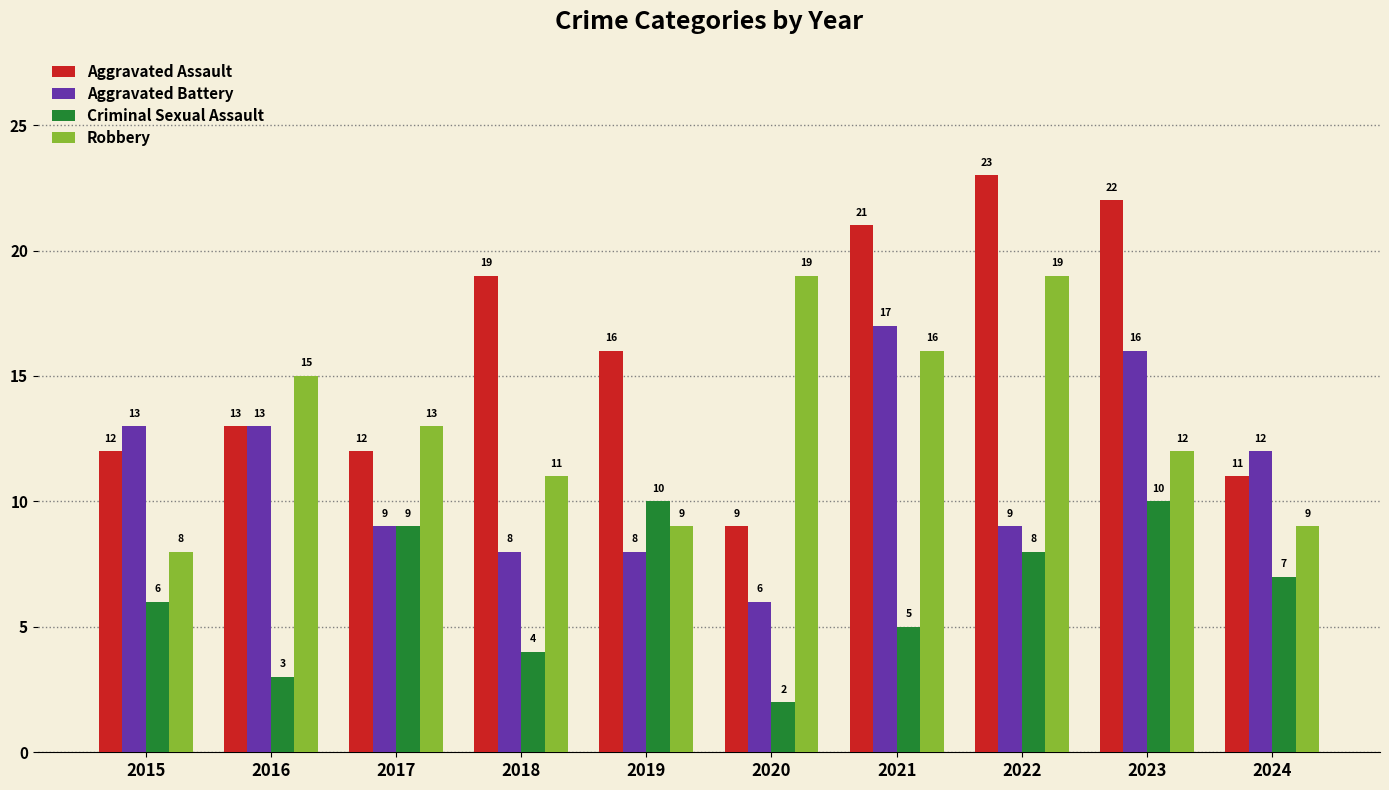

Which series has the largest total across all categories?

Aggravated Assault